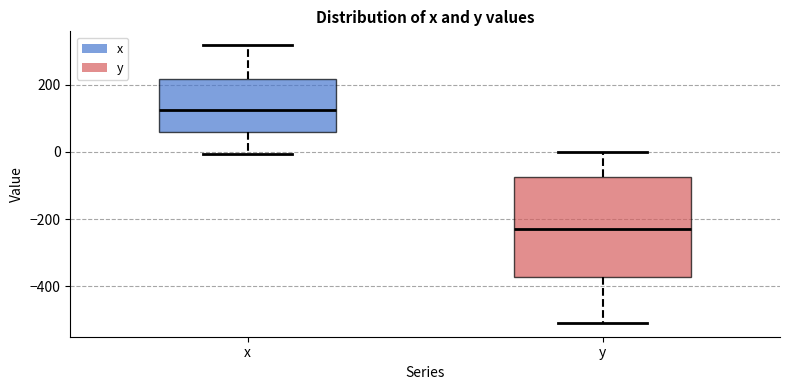

Where is the lower edge of the box for y on the y-axis? The values are not printed on the chart, so give them approximately, as read against the axis.

-380